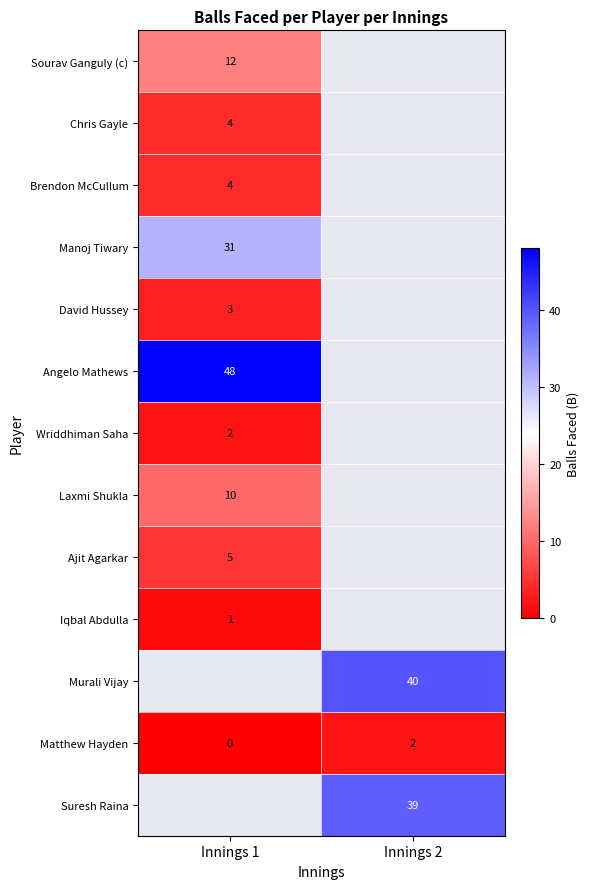

Which label corresponds to the largest value in the chart?

Innings 1